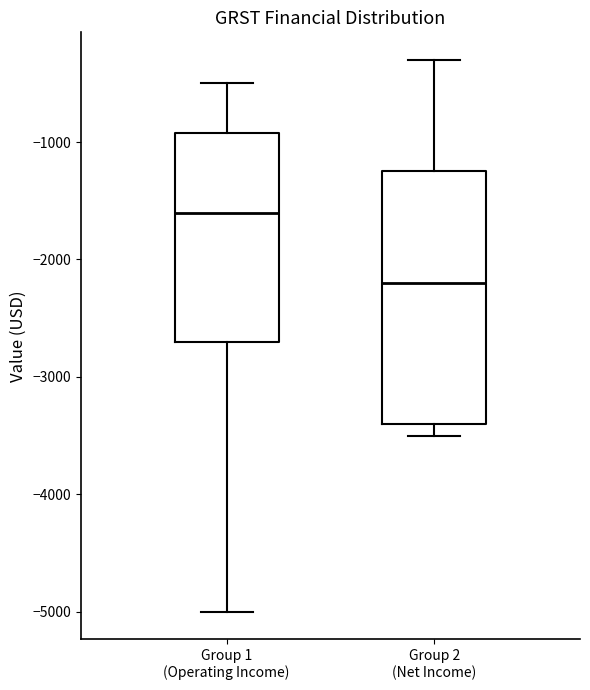

Which box's median line is the lowest?

Group 2 (Net Income)